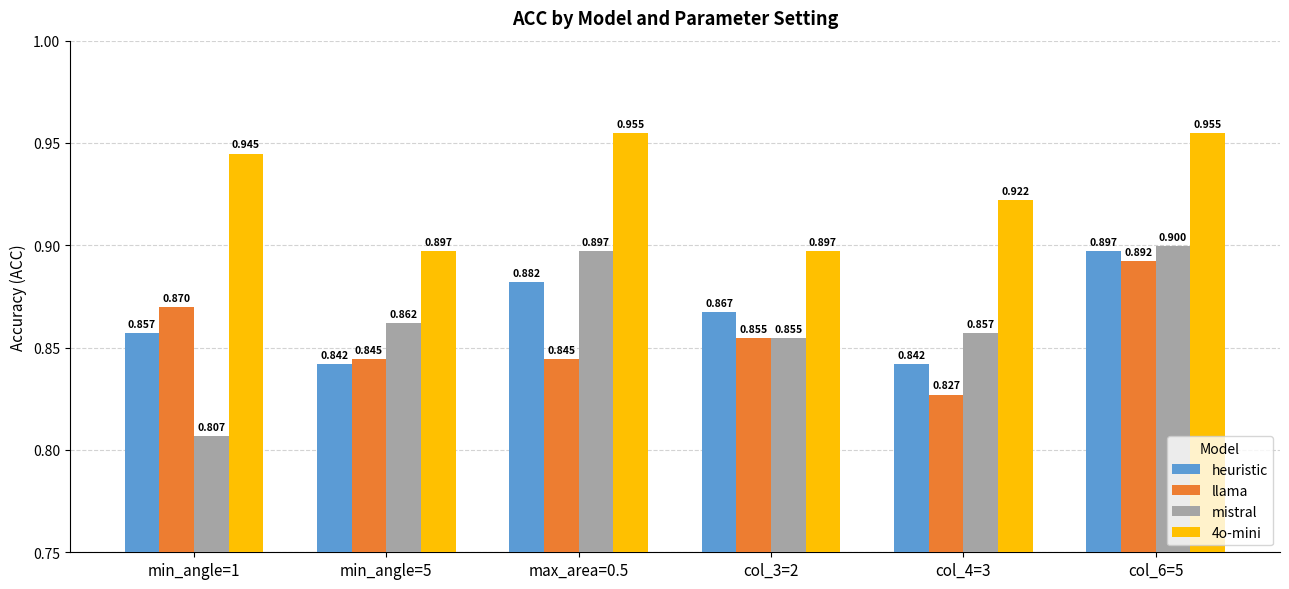

The value of llama at min_angle=1 is 0.6. True or false?

False